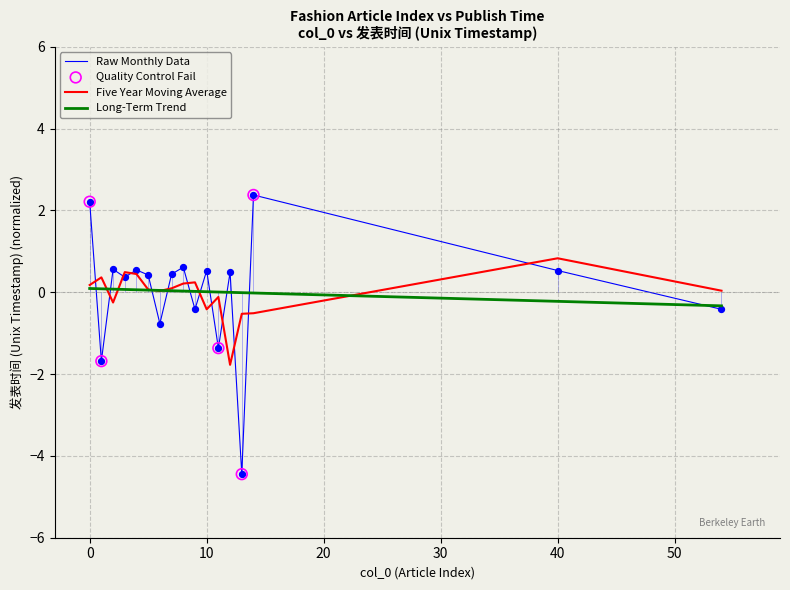

Rank the series by their maximum value, from highest to lowest.

Raw Monthly Data, Five Year Moving Average, Long-Term Trend